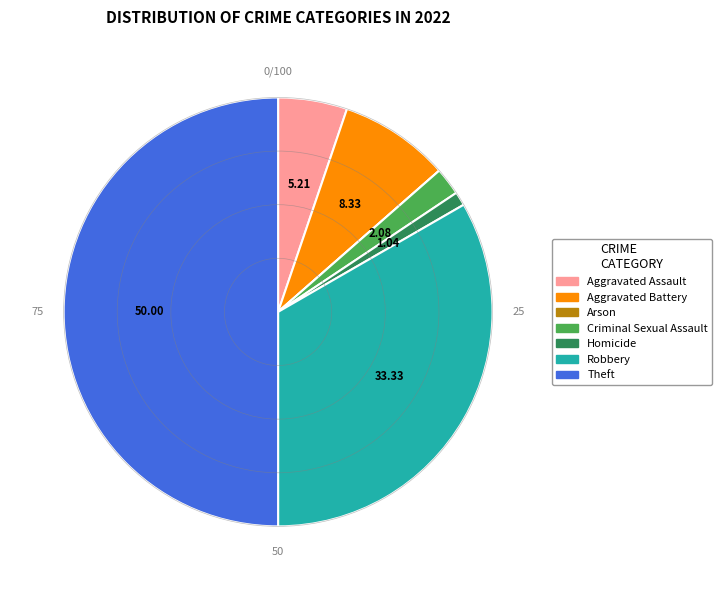

Which slice is the largest?

Theft